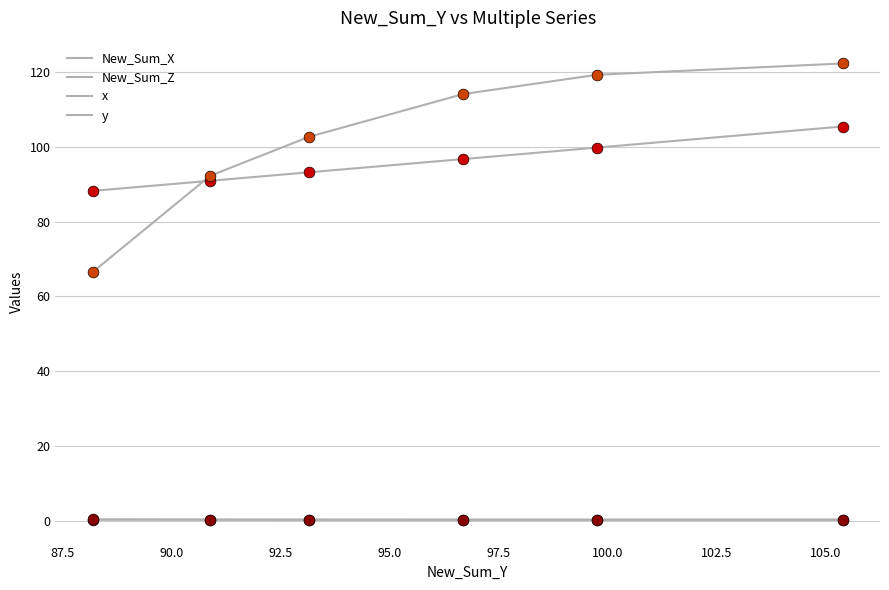

Which series has the largest total across all categories?

New_Sum_Z